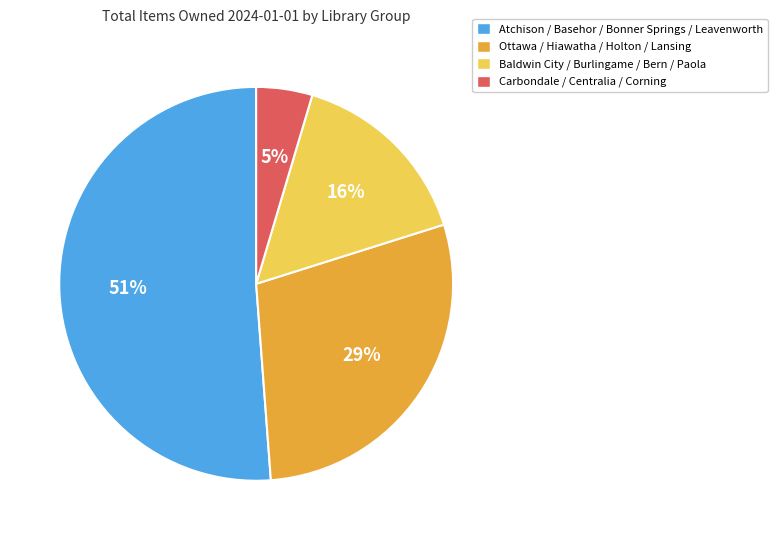

Which category has the biggest portion of the pie?

Atchison / Basehor / Bonner Springs / Leavenworth